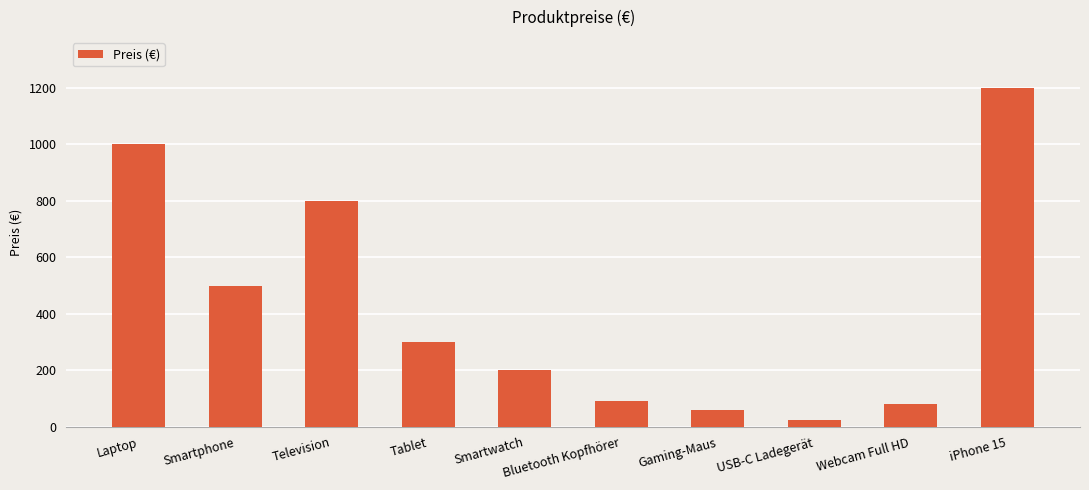

What is the sum of the values at Tablet and Laptop?

1300.0